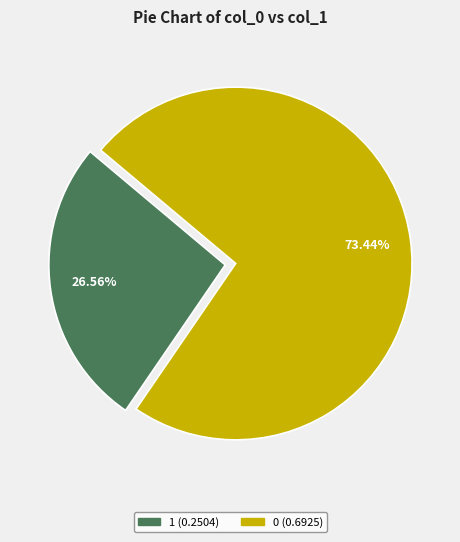

Is the sum of 0 and 1 greater than half?

Yes